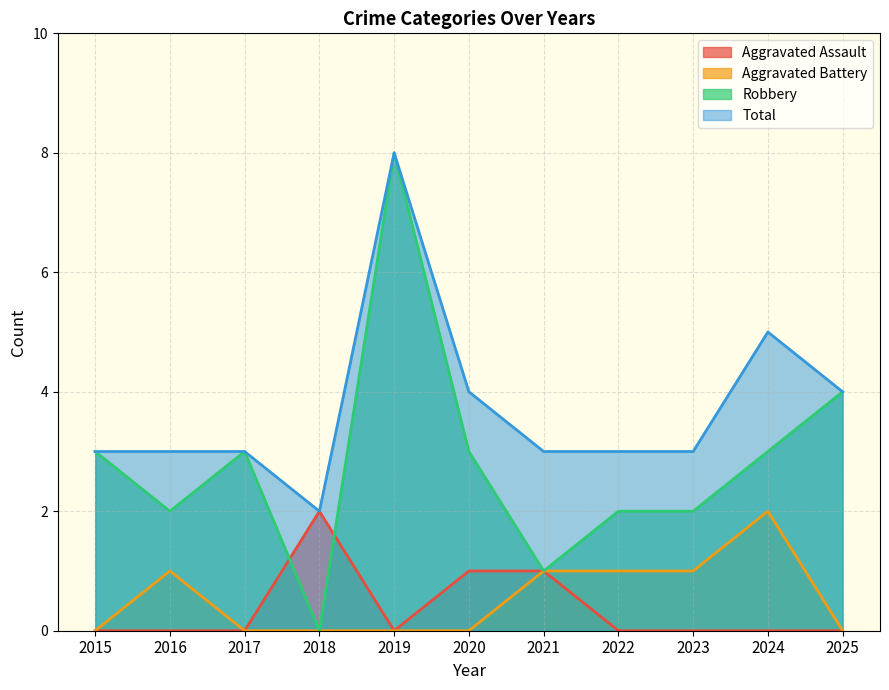

What is the sum of all Robbery values?

31